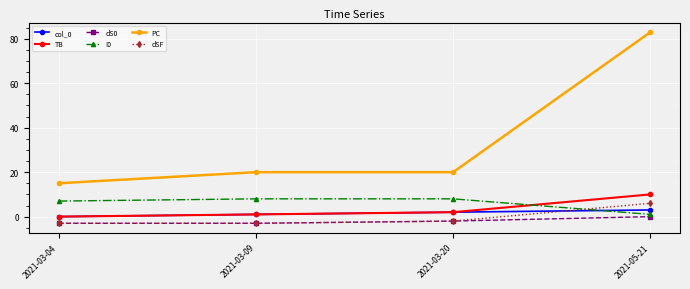

What is the maximum value for I0?

8